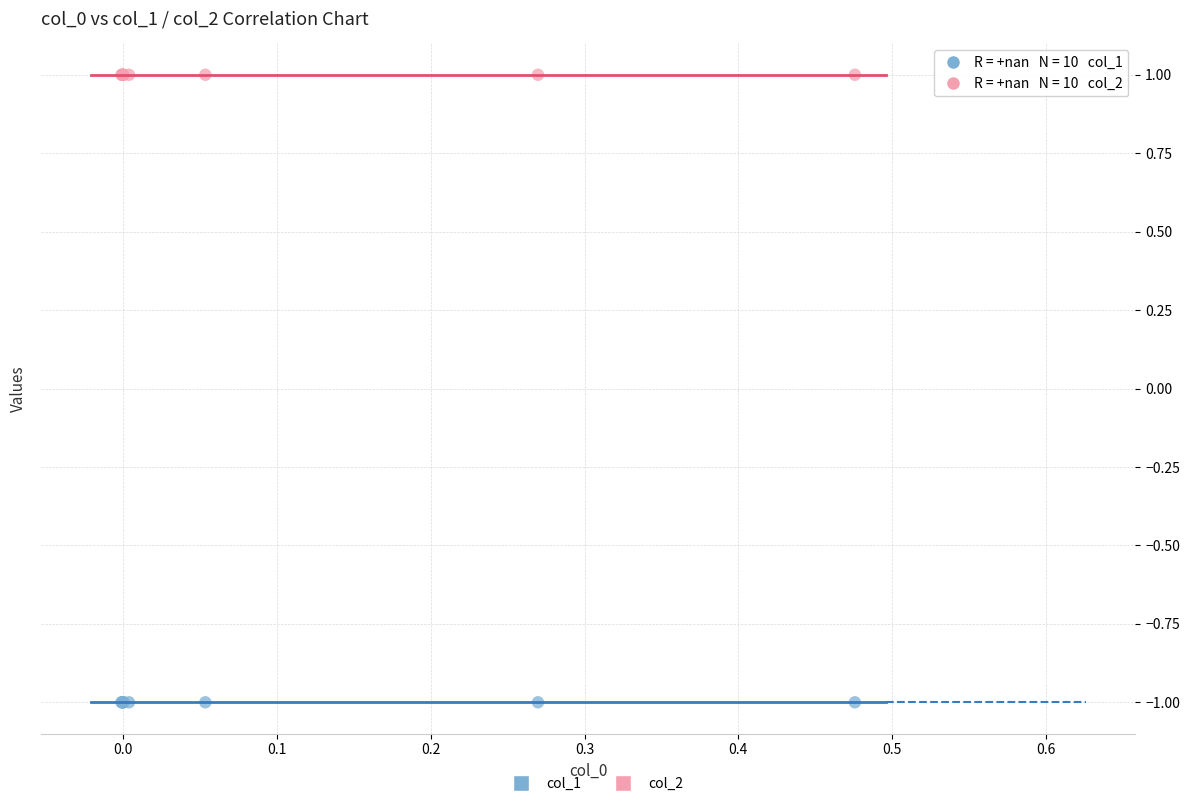

Which series contains the lowest Y value?

col_1